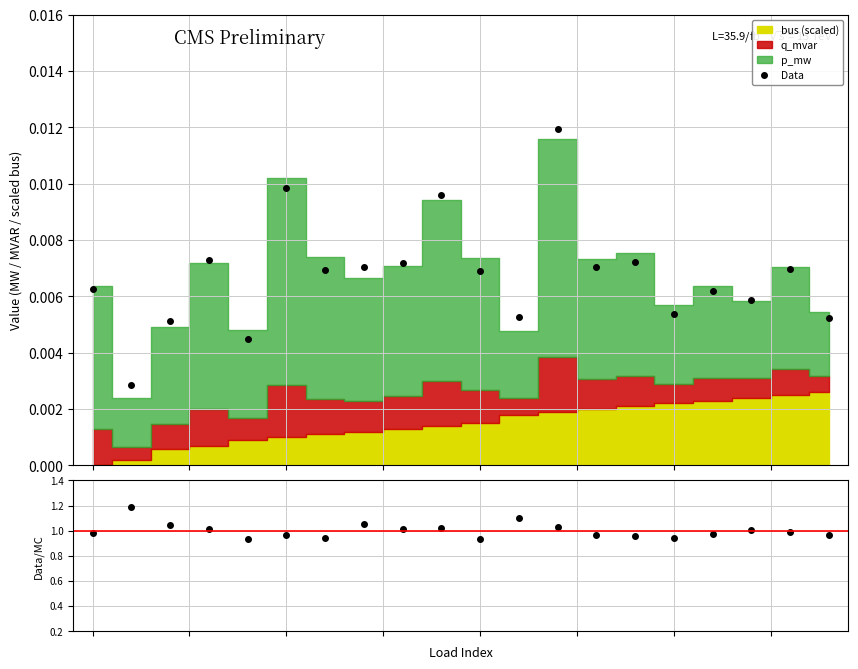

Reading left to right, extract all data points from this chart.

Data: 0.0	0.0	0.0	0.0	0.0	0.0	0.0	0.0	0.0	0.0	0.0	0.0	0.0	0.0	0.0	0.0	0.0	0.0	0.0	0.0
Data/MC: 1.0	1.2	1.0	1.0	0.9	1.0	0.9	1.1	1.0	1.0	0.9	1.1	1.0	1.0	1.0	0.9	1.0	1.0	1.0	1.0